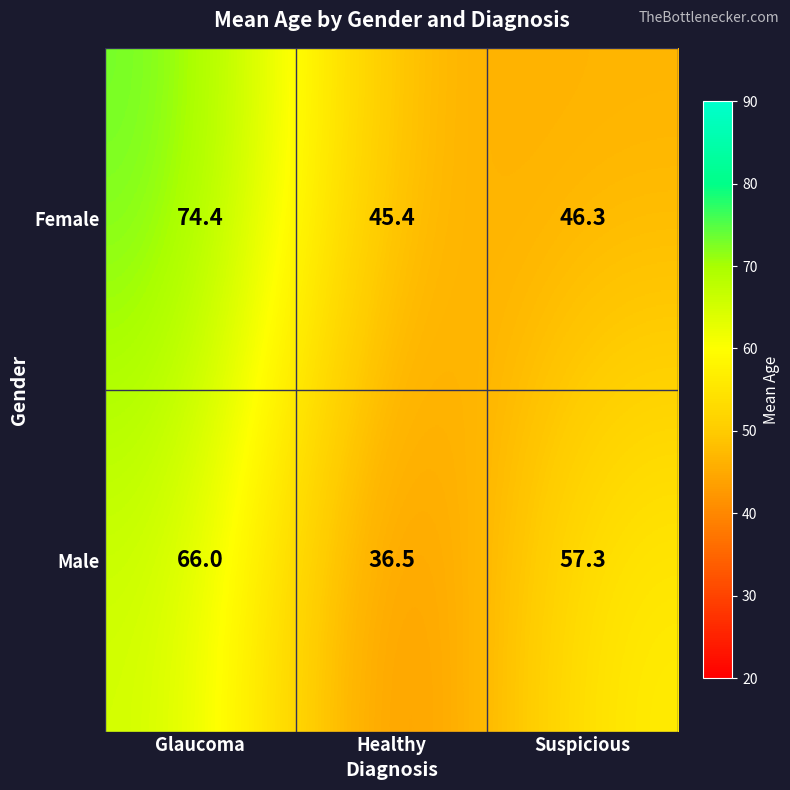

At Suspicious, list the series in order from smallest to largest.

Female, Male